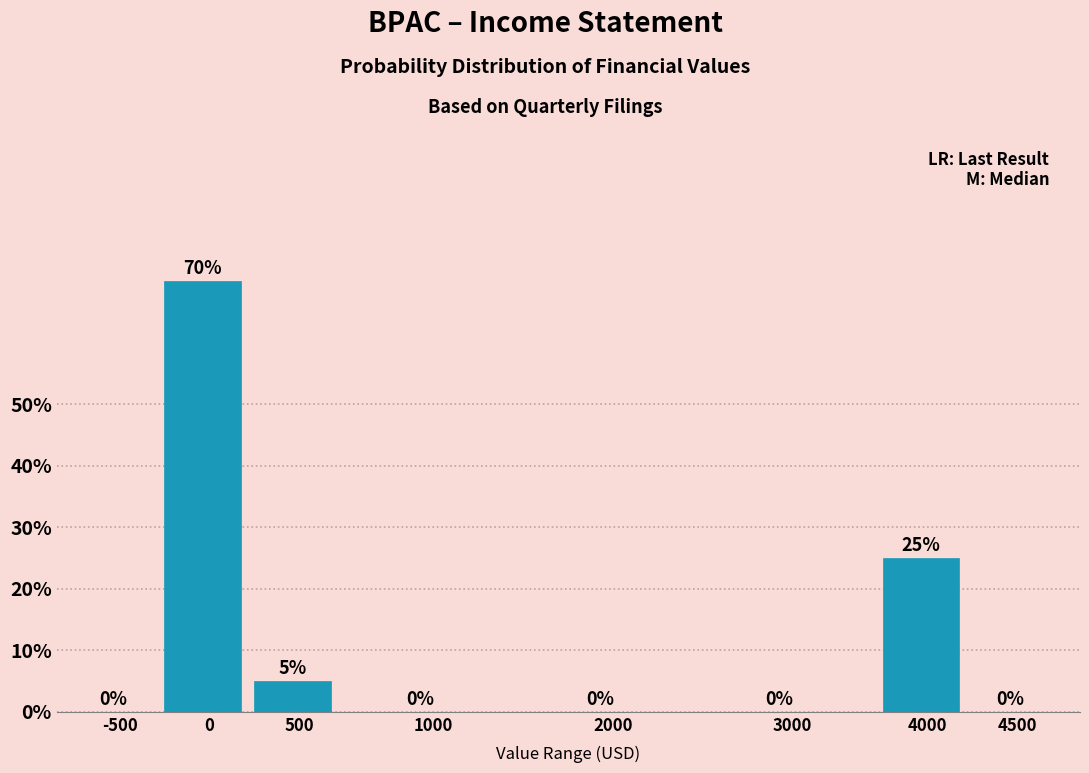

Reading right to left, extract all data points from this chart.

4500=0	4000=25	3000=0	2000=0	1000=0	500=5	0=70	-500=0